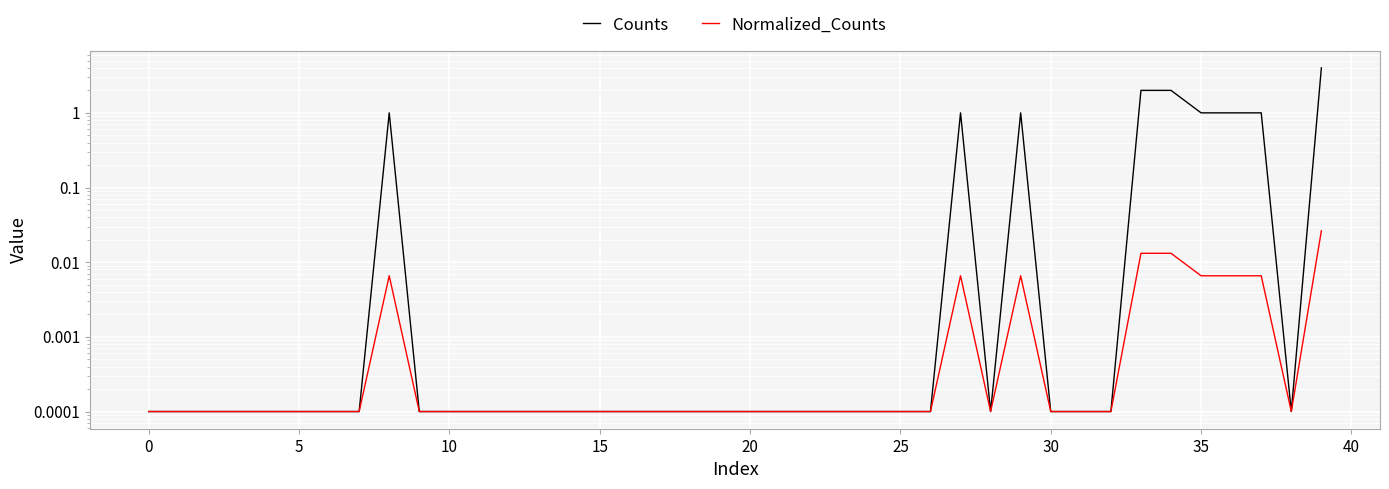

How many categories are shown in the chart?

40